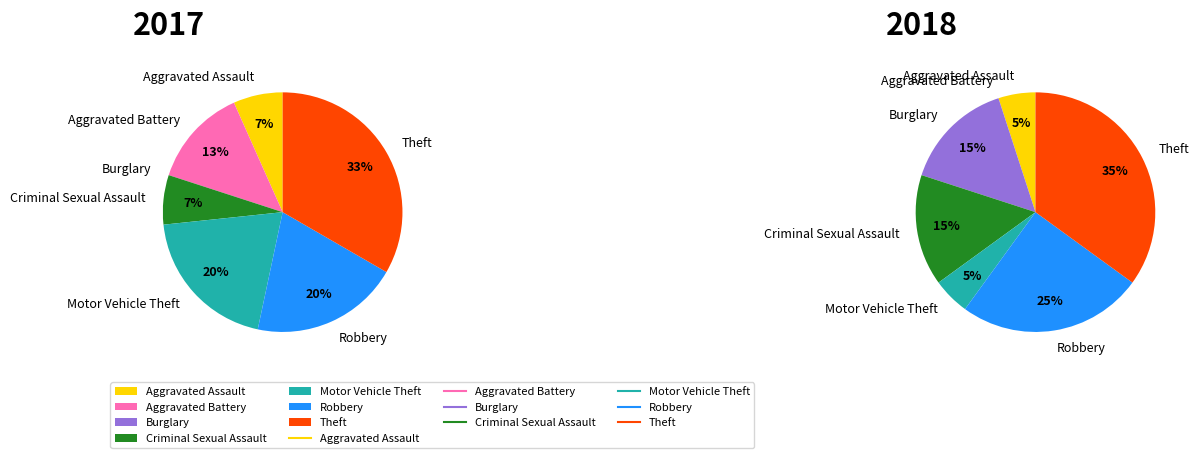

How many slices are in this pie chart?

7